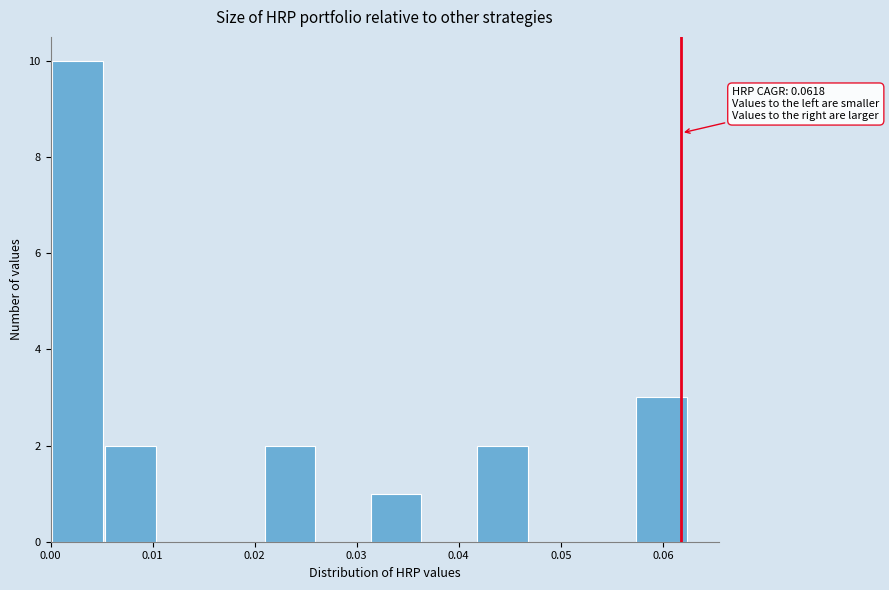

Which range on the x-axis has the tallest bar?

0.000 to 0.005